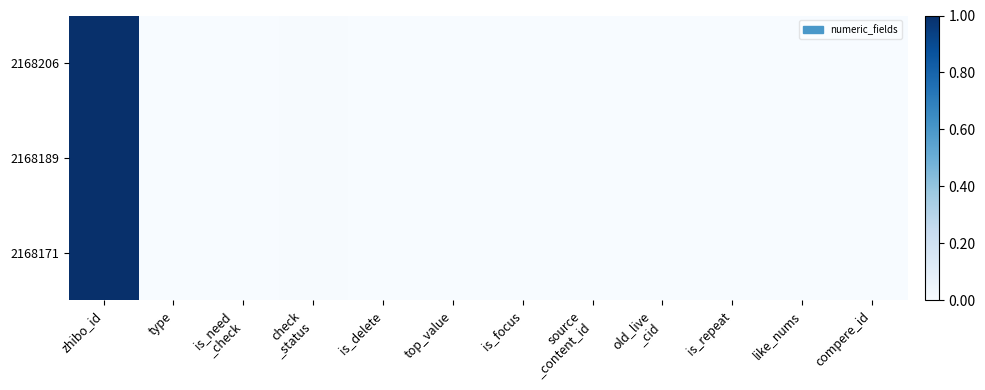

How many distinct data groups are displayed?

3